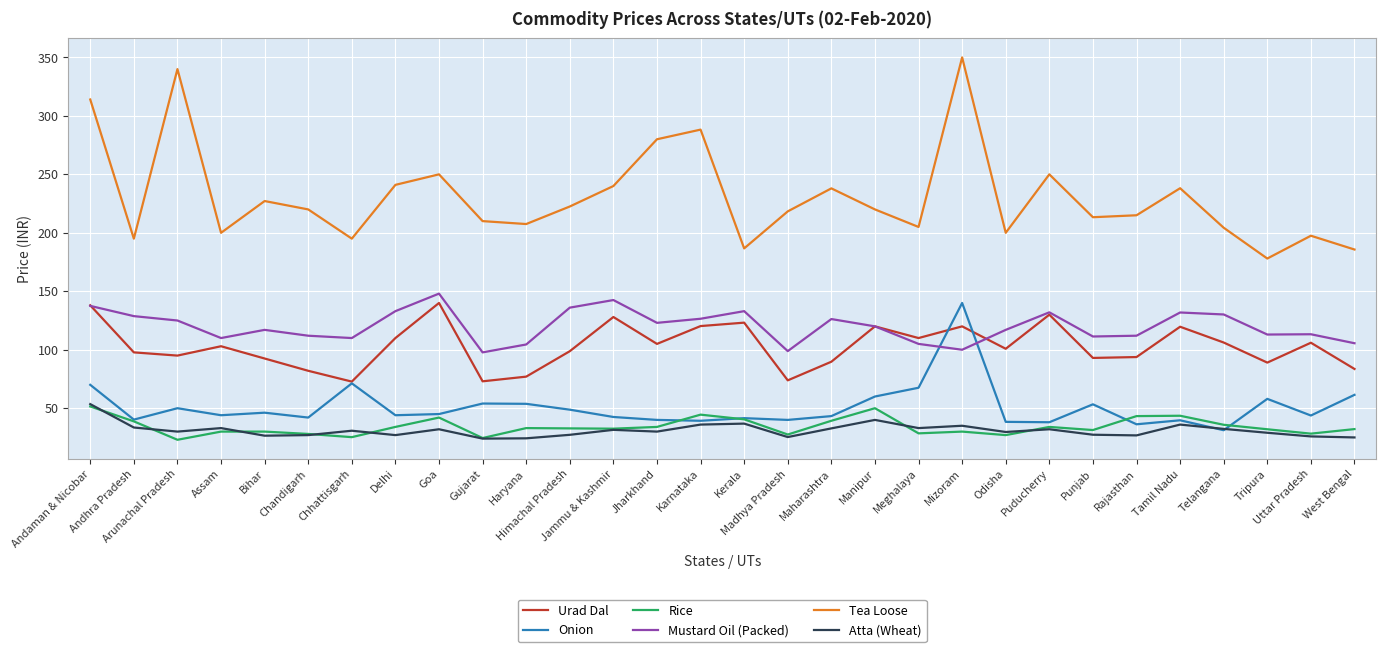

What are all the series names shown in the legend?

Urad Dal, Onion, Rice, Mustard Oil (Packed), Tea Loose, Atta (Wheat)